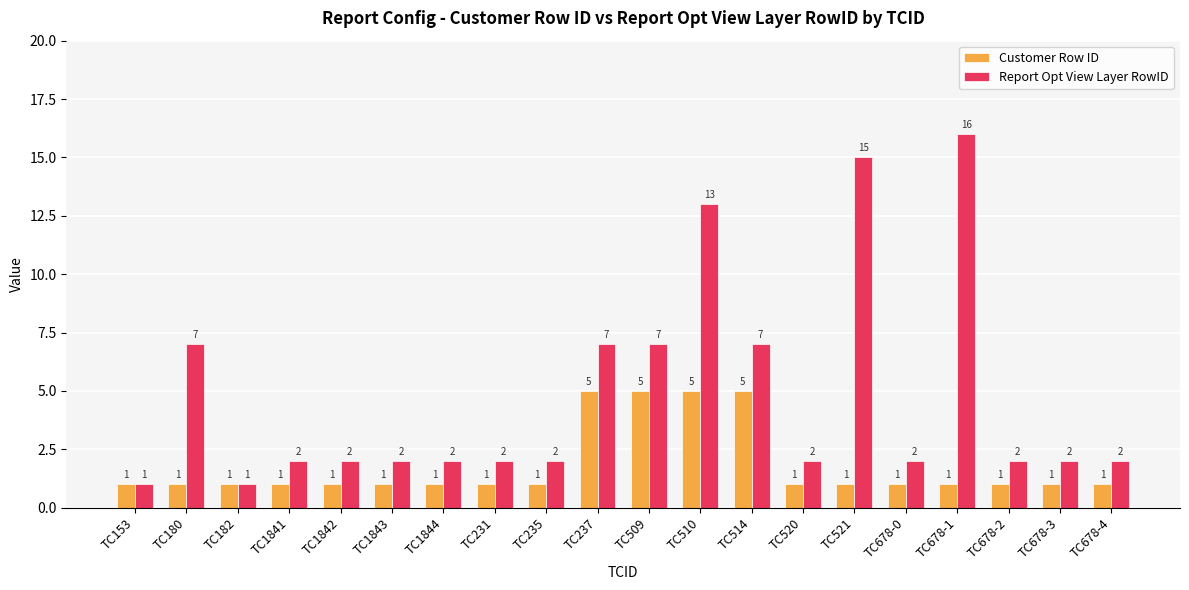

At which category is the sum across all series the highest?

TC510